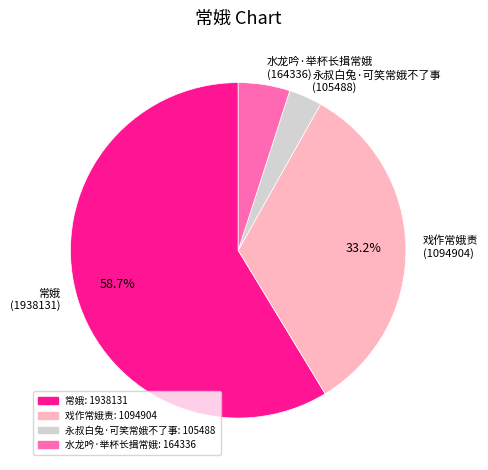

Which has a higher value, 水龙吟·举杯长揖常娥 (164336) or 戏作常娥责 (1094904)?

戏作常娥责 (1094904)